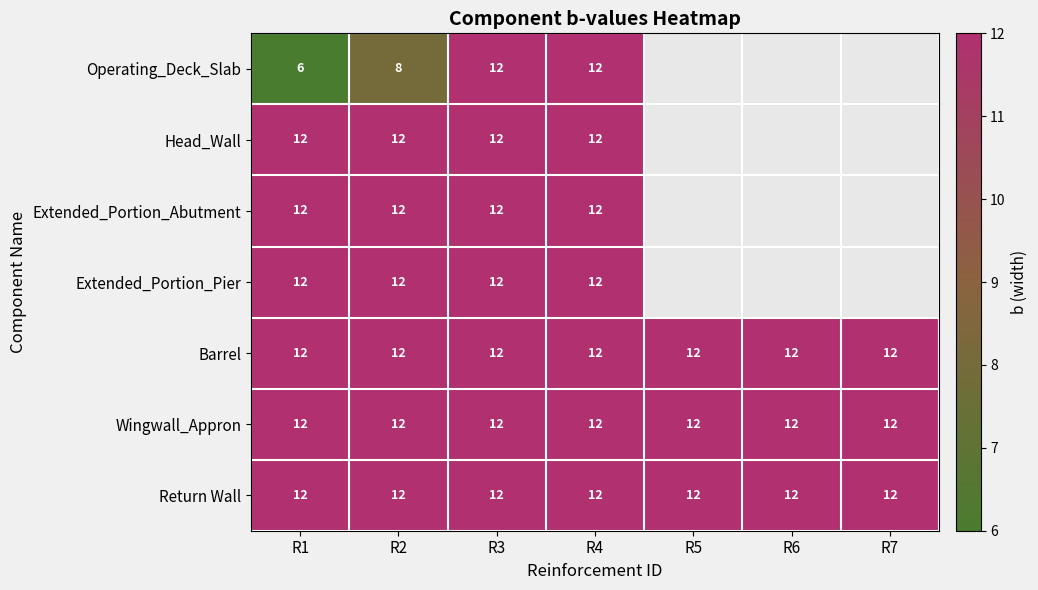

The value of Extended_Portion_Pier at R3 is 19.1. True or false?

False